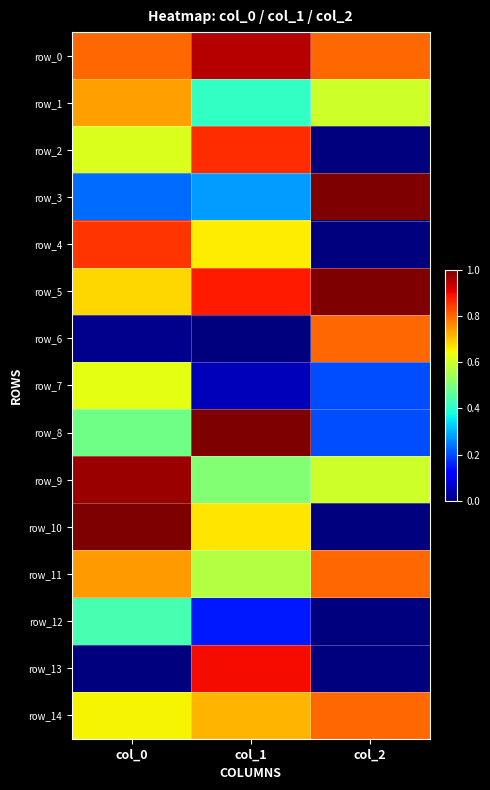

Which series has the widest spread of values?

row_10